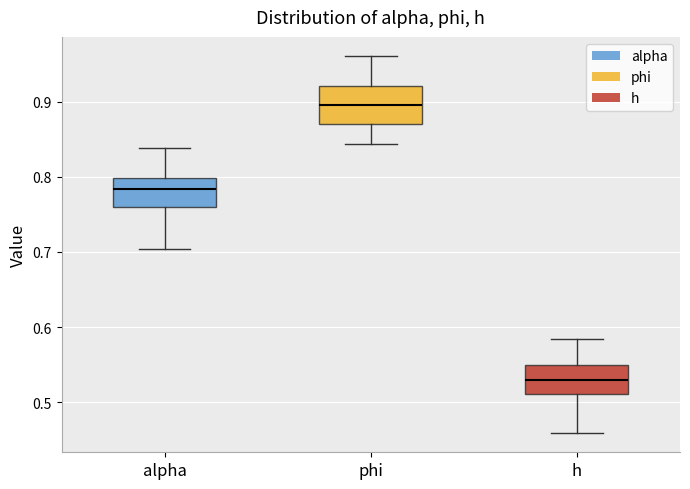

Reading left to right, read every box against the y-axis: the position of its median line, the range the box covers, and the ends of its whiskers. The values are not printed on the chart, so give them approximately, as read against the axis.

alpha: median 0.78, box 0.76 to 0.80, whiskers 0.70 to 0.84
phi: median 0.90, box 0.87 to 0.92, whiskers 0.84 to 0.96
h: median 0.53, box 0.51 to 0.55, whiskers 0.46 to 0.58